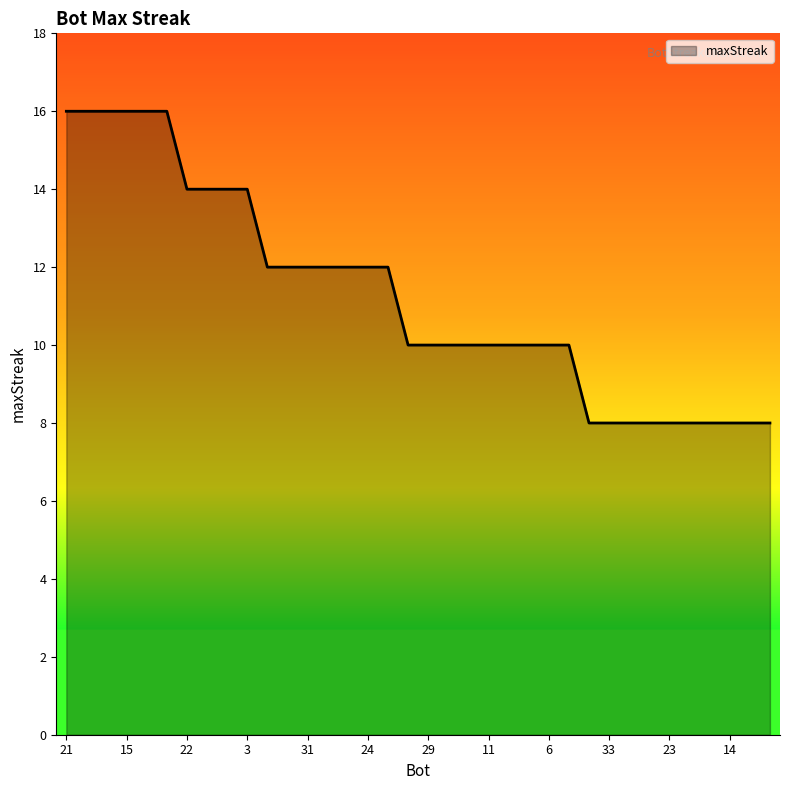

What is the smallest value displayed?

8